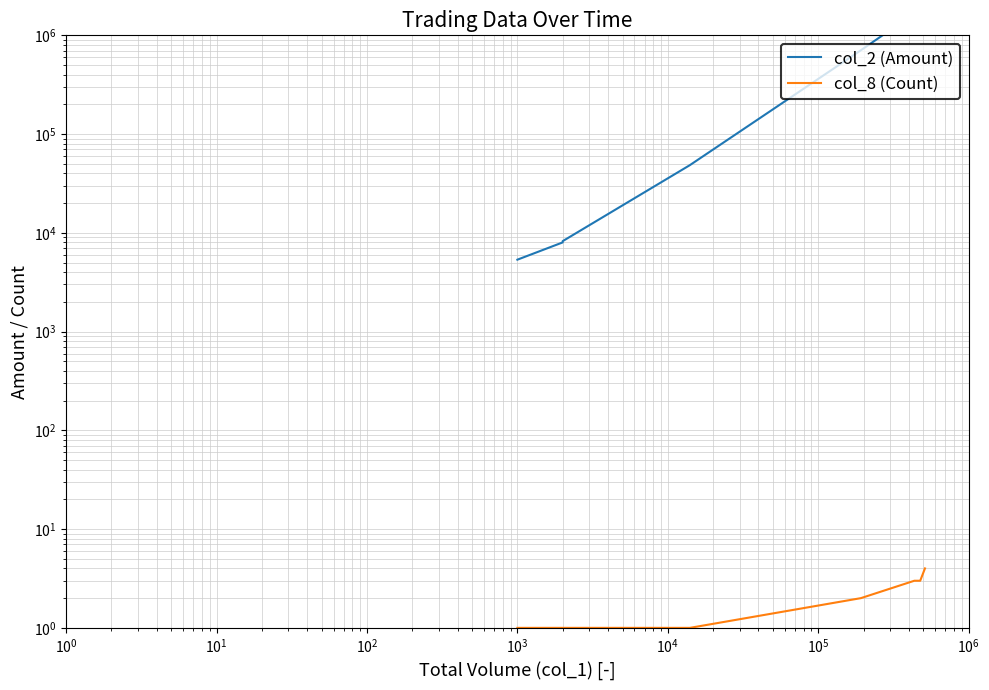

What are all the series names shown in the legend?

col_2 (Amount), col_8 (Count)